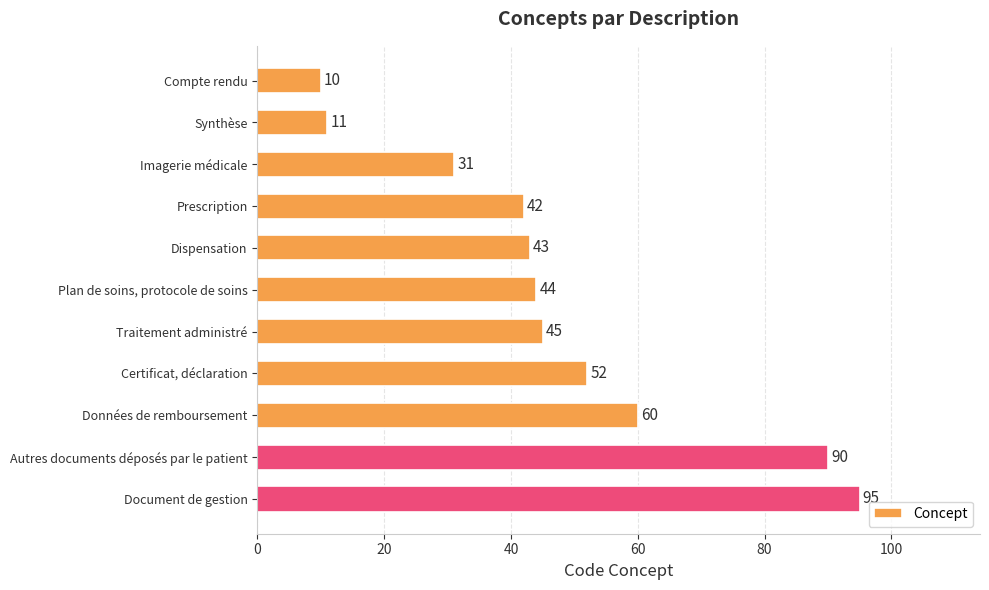

What is the maximum value shown in the chart?

95